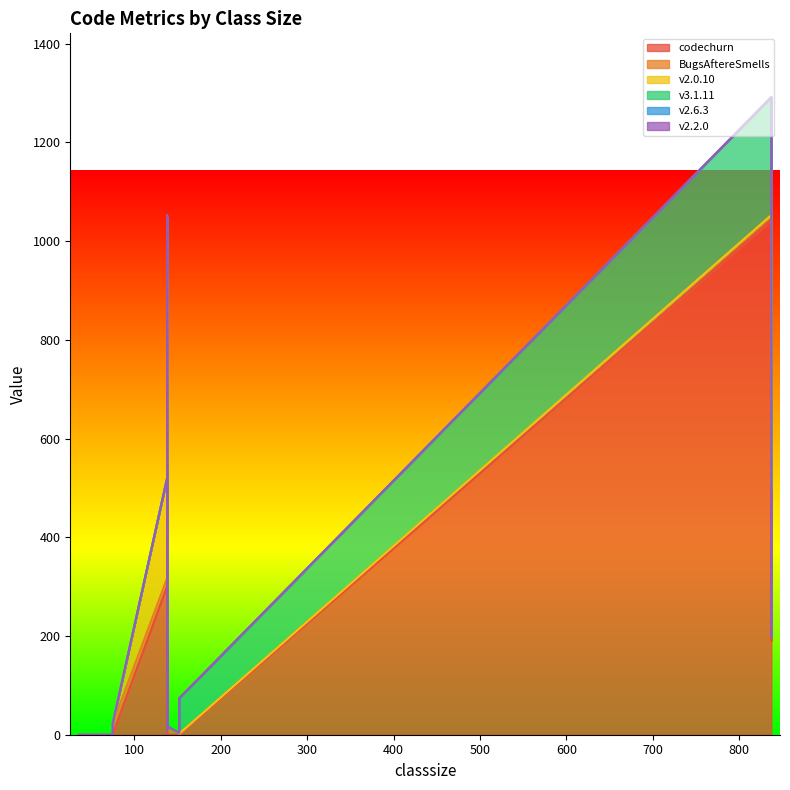

Which series has the largest total across all categories?

codechurn